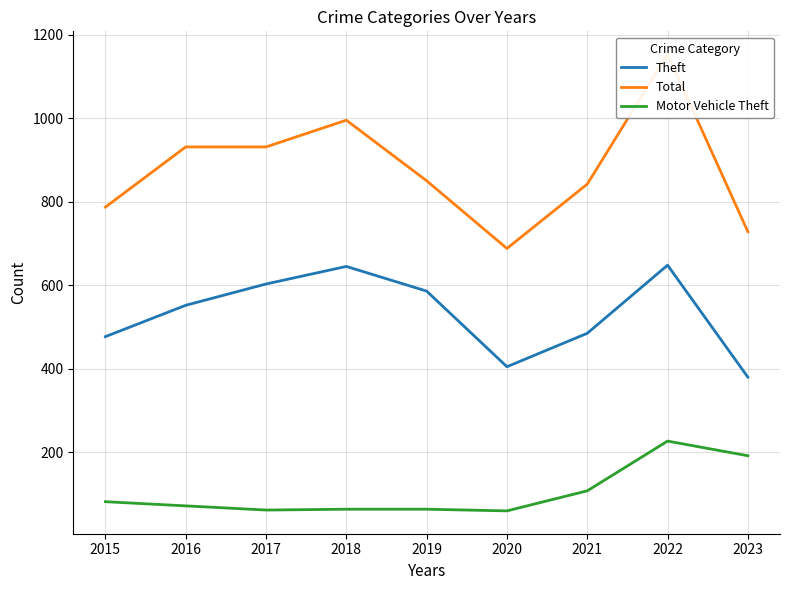

Reading left to right, list all the values displayed in this chart.

Theft: 477	552	603	645	586	405	485	648	380
Total: 787	931	931	995	850	688	842	1153	728
Motor Vehicle Theft: 82	72	62	64	64	60	108	227	192